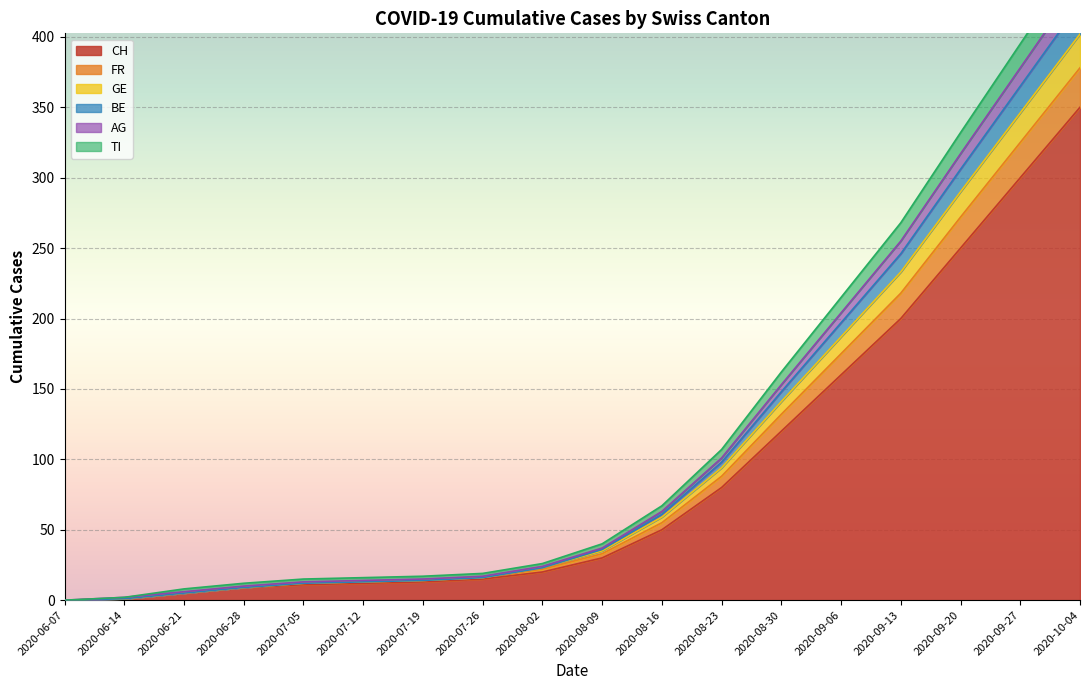

How many values in the GE series are below 36?

9